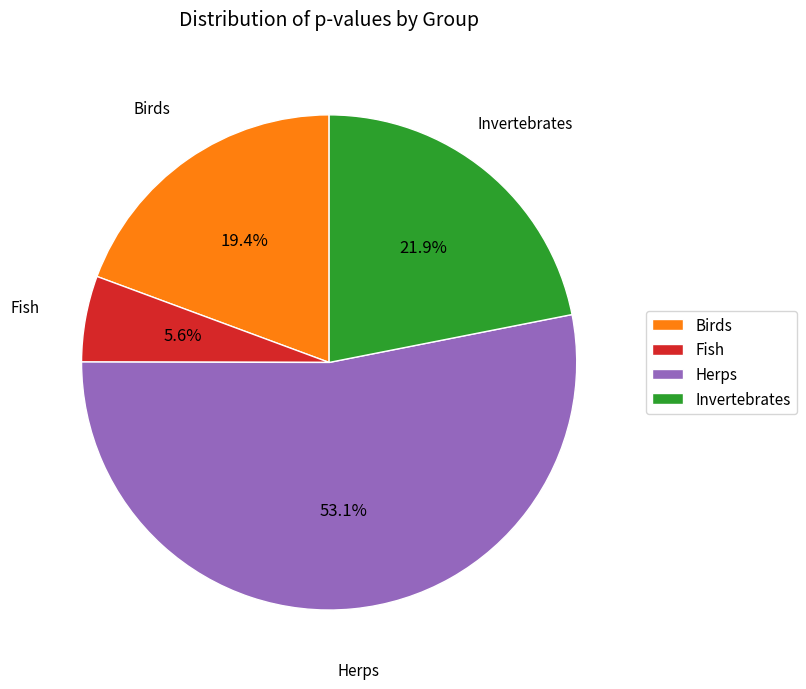

Does any single category account for the majority?

Yes